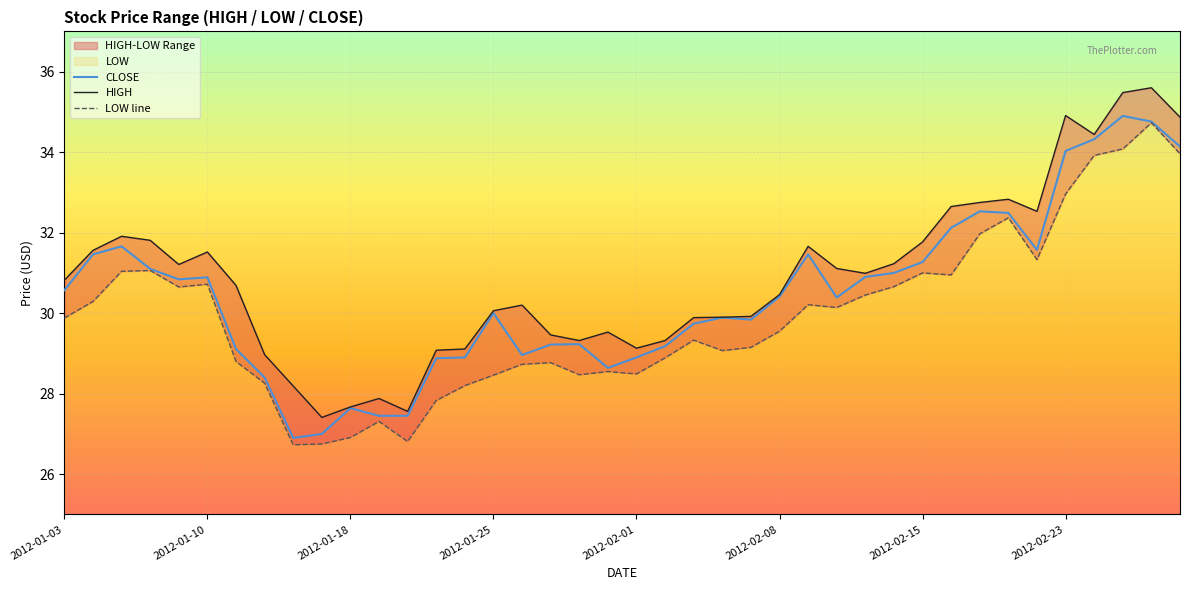

At which category is the sum across all series the highest?

38